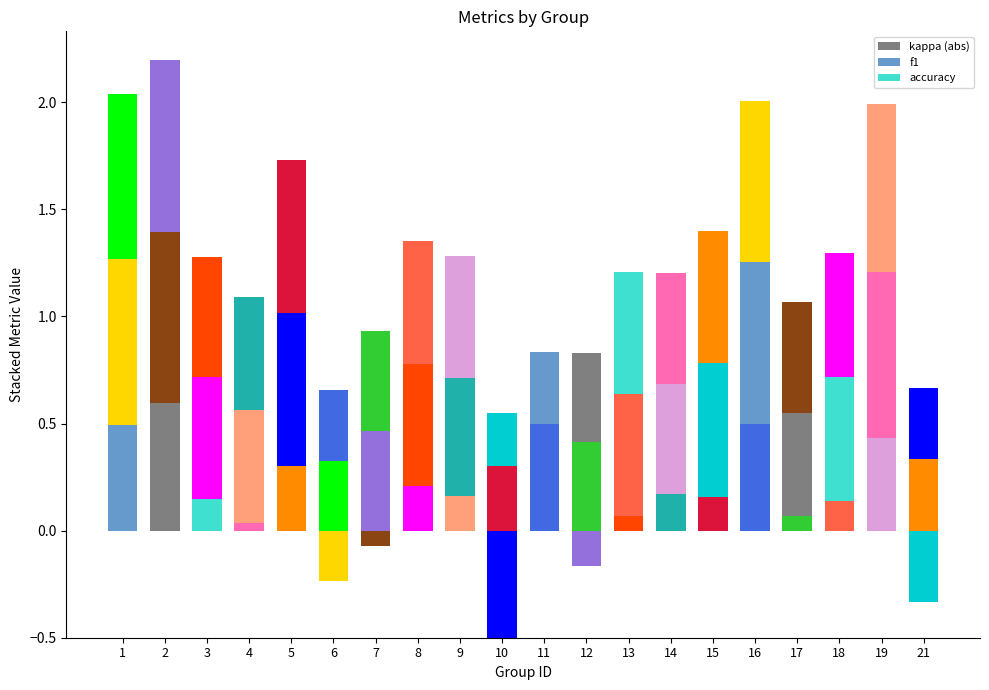

What is the spread (max minus min) of values at 5?

0.4